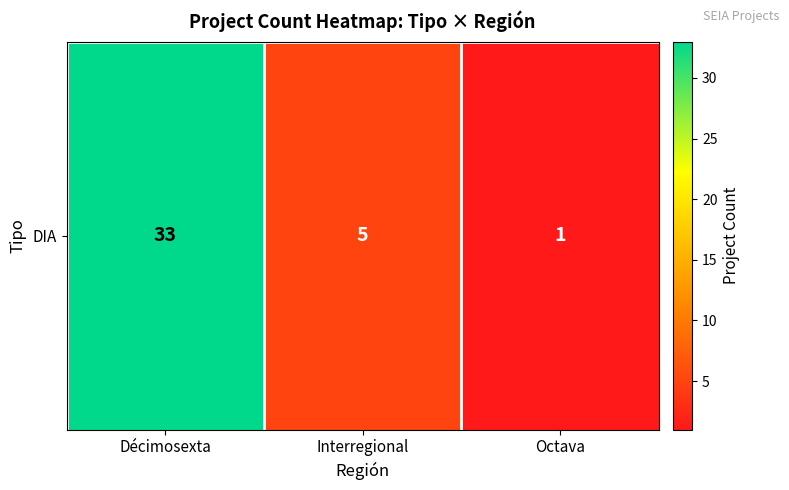

Is it true that the value at Décimosexta is 22?

False